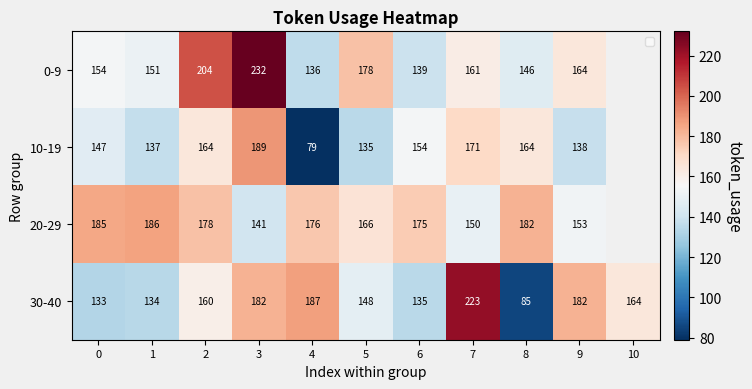

How many series are shown in this chart?

4